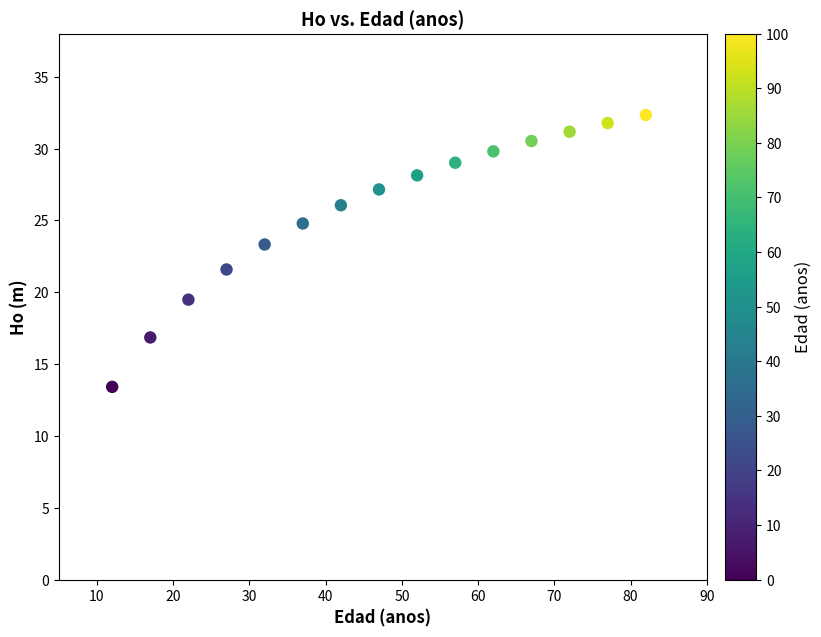

What is the range of X values (max minus min)?

70.0